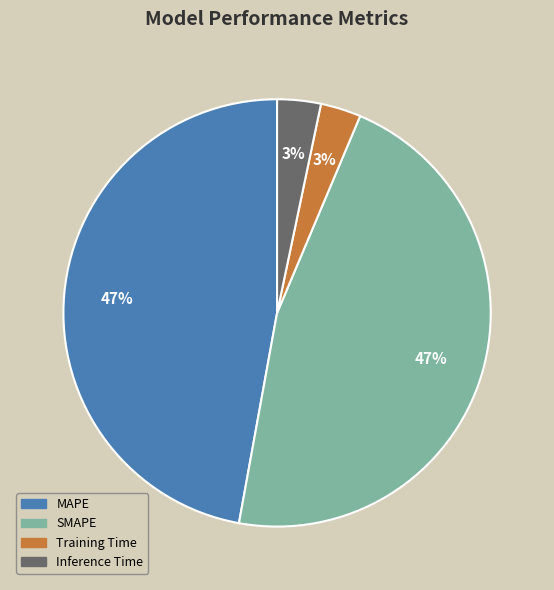

To the nearest percent, what percentage of the pie is Inference Time?

3%